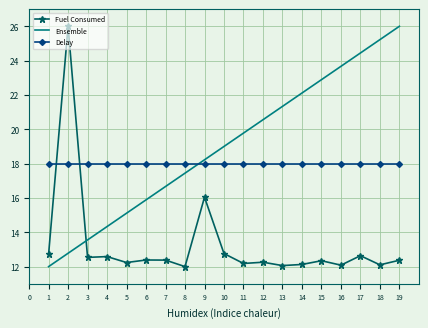

What is the difference between the maximum and second lowest values in the Fuel Consumed series?

13.9